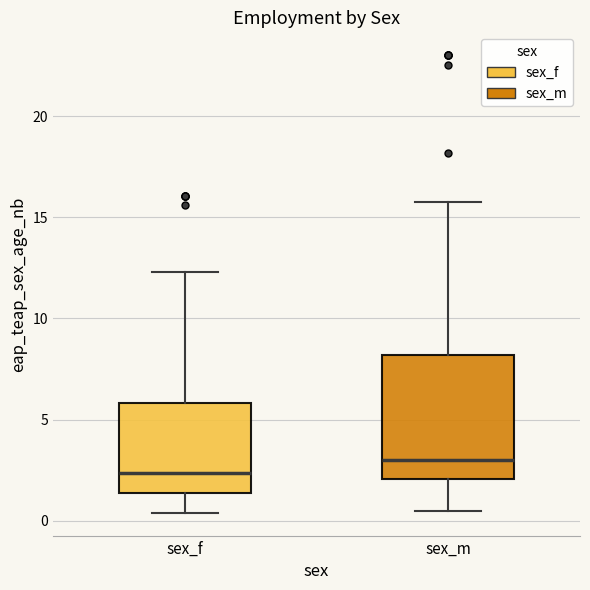

Reading left to right, transcribe this box plot: for each box, give where its median line is, the range the box spans, and where its two whiskers end, as read against the y-axis. The values are not printed on the chart, so give them approximately, as read against the axis.

sex_f: median 2.5, box 1.5 to 6.0, whiskers 0.5 to 12.5
sex_m: median 3.0, box 2.0 to 8.0, whiskers 0.5 to 16.0